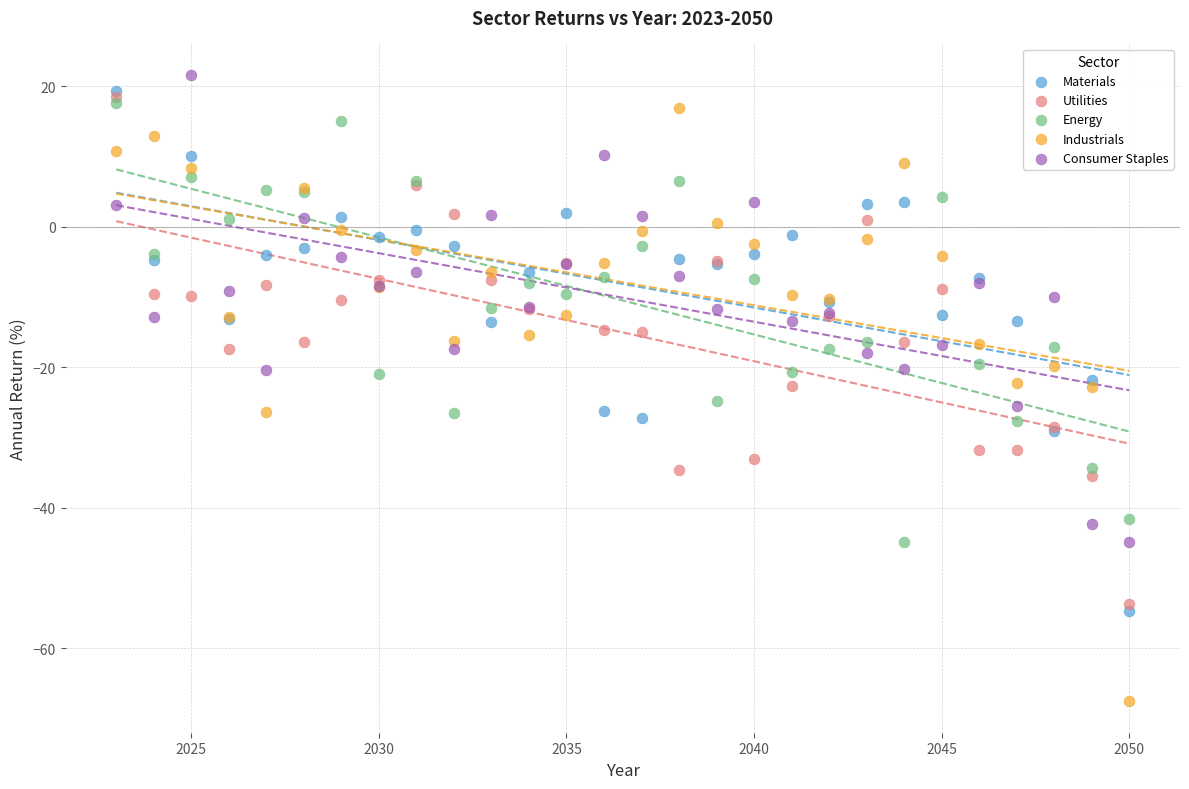

What are all the series names shown in the legend?

Materials, Utilities, Energy, Industrials, Consumer Staples